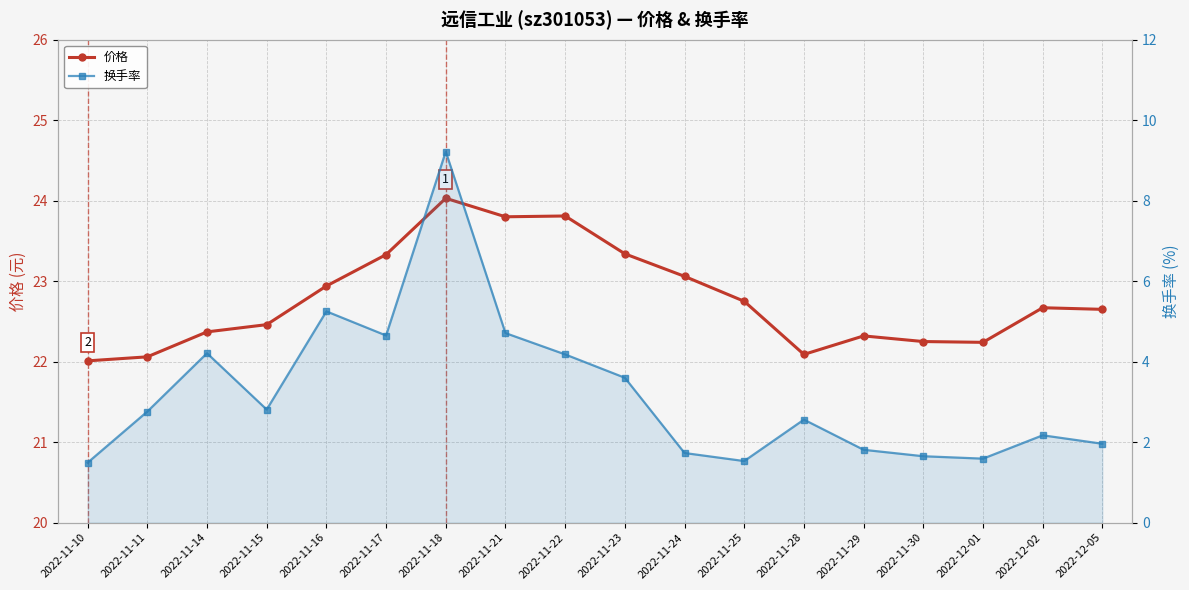

True or false: 价格 and 换手率 intersect in this chart.

False